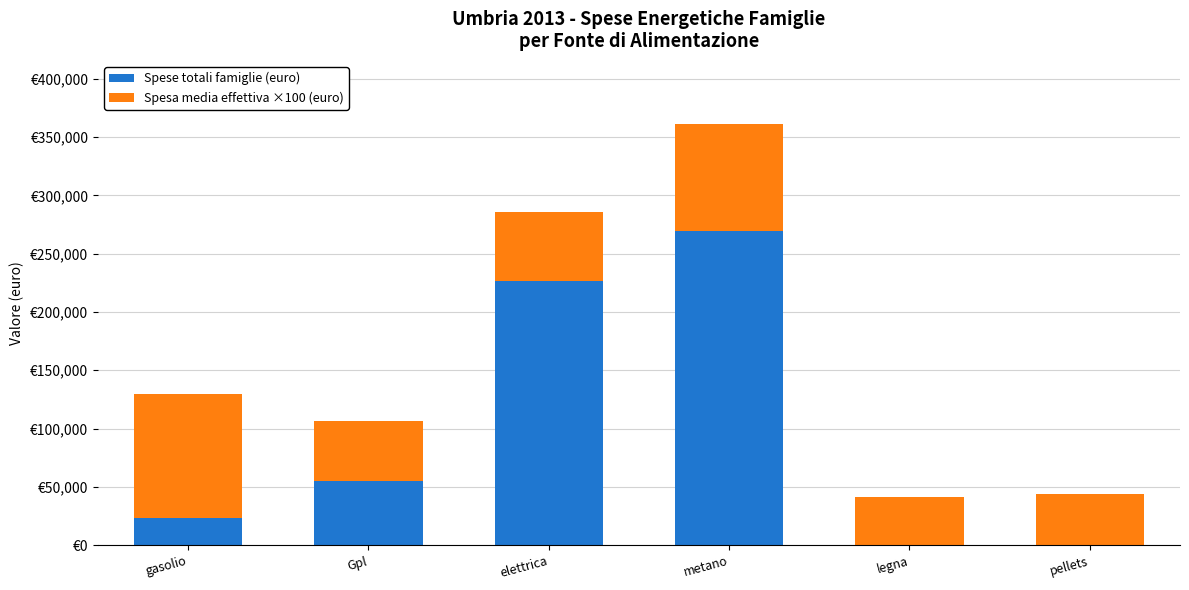

At which label is Spesa media effettiva ×100 (euro) closest to 73550?

elettrica